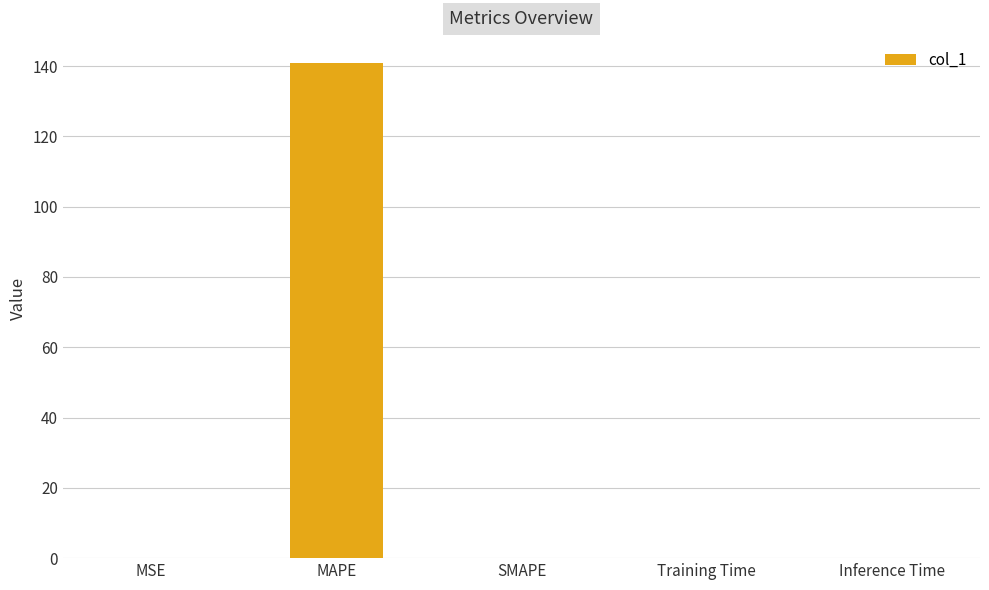

True or false: the data shows -72.9 at SMAPE.

False